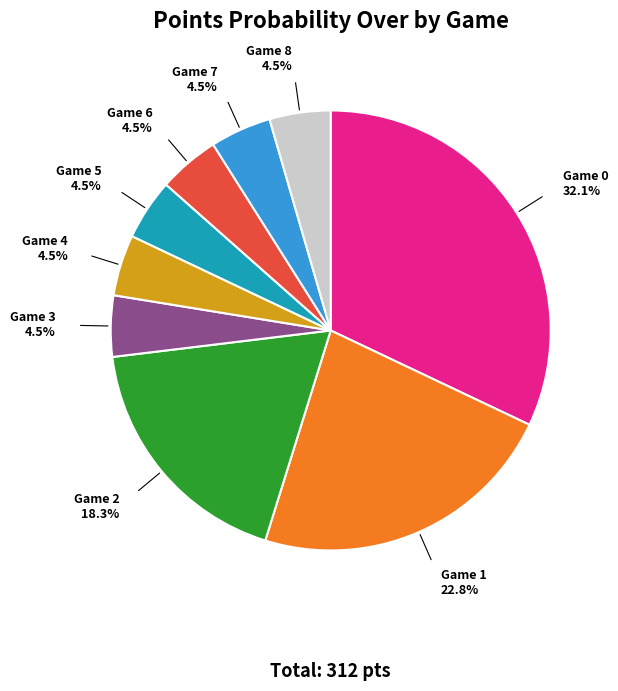

To the nearest percent, what is the difference between the largest and smallest slice percentages?

28%